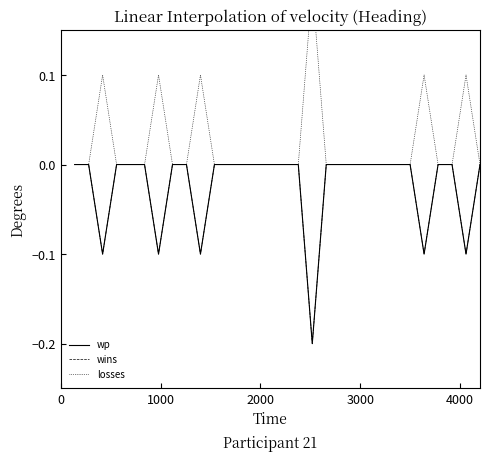

In wins, how many points are lower than both neighbors (excluding endpoints)?

6